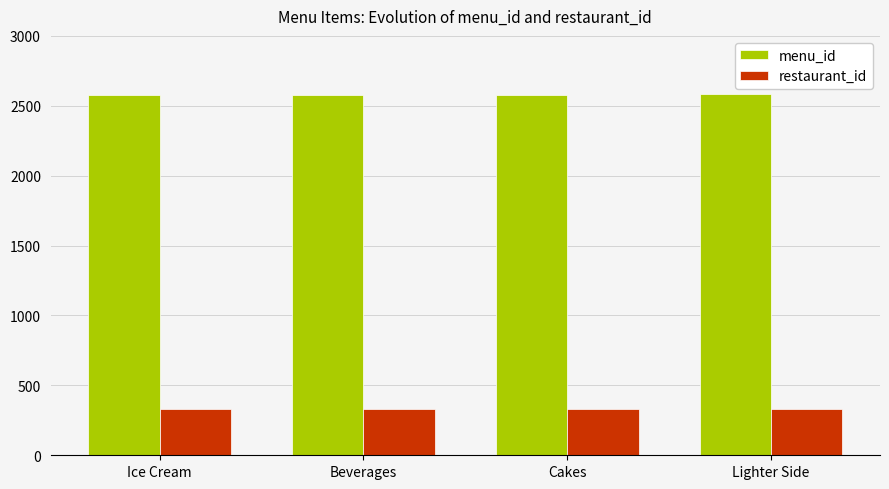

How many categories are shown in the chart?

4